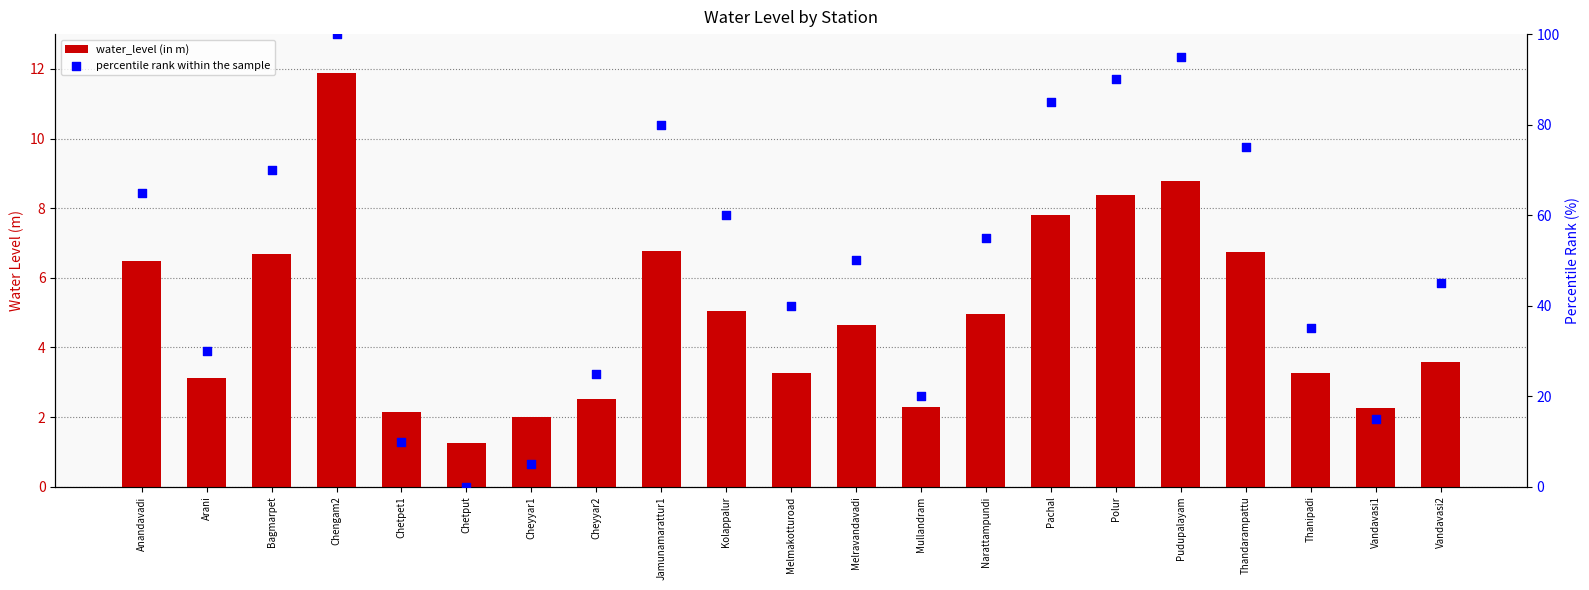

Is the value of water_level (in m) at Cheyyar1 greater than the value of percentile rank within the sample at Thandarampattu?

No